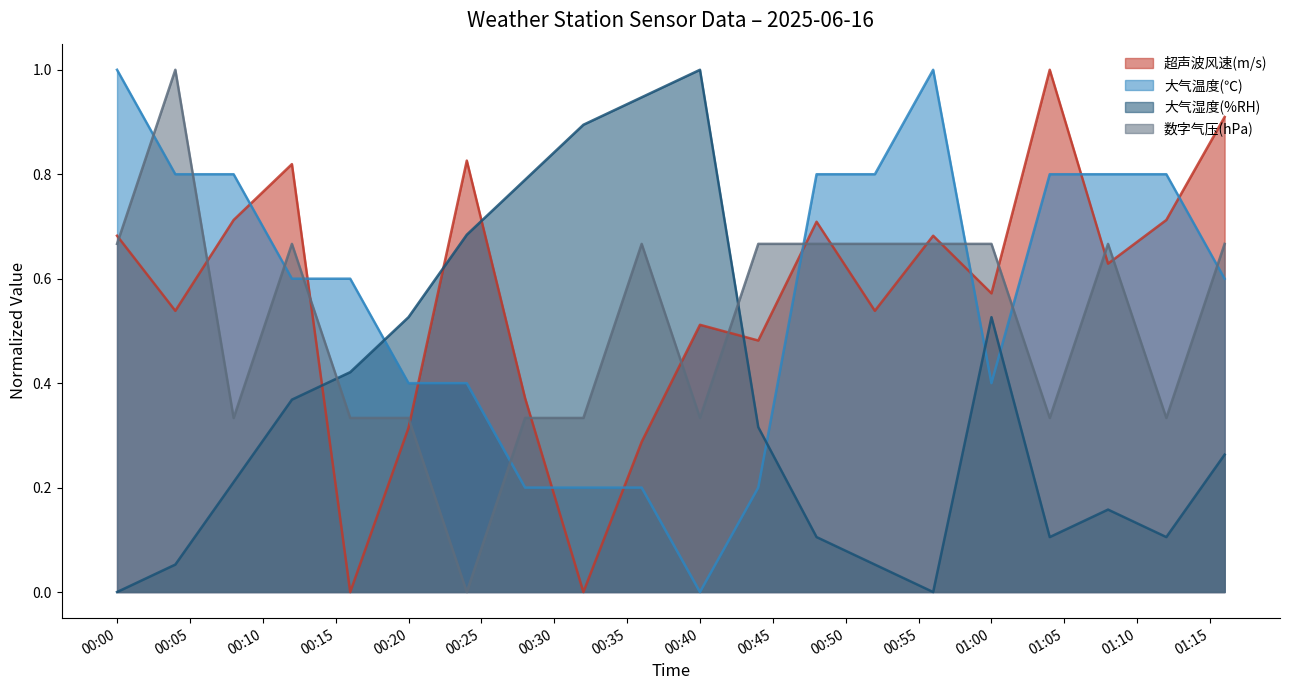

True or false: 大气湿度(%RH) and 数字气压(hPa) intersect in this chart.

True